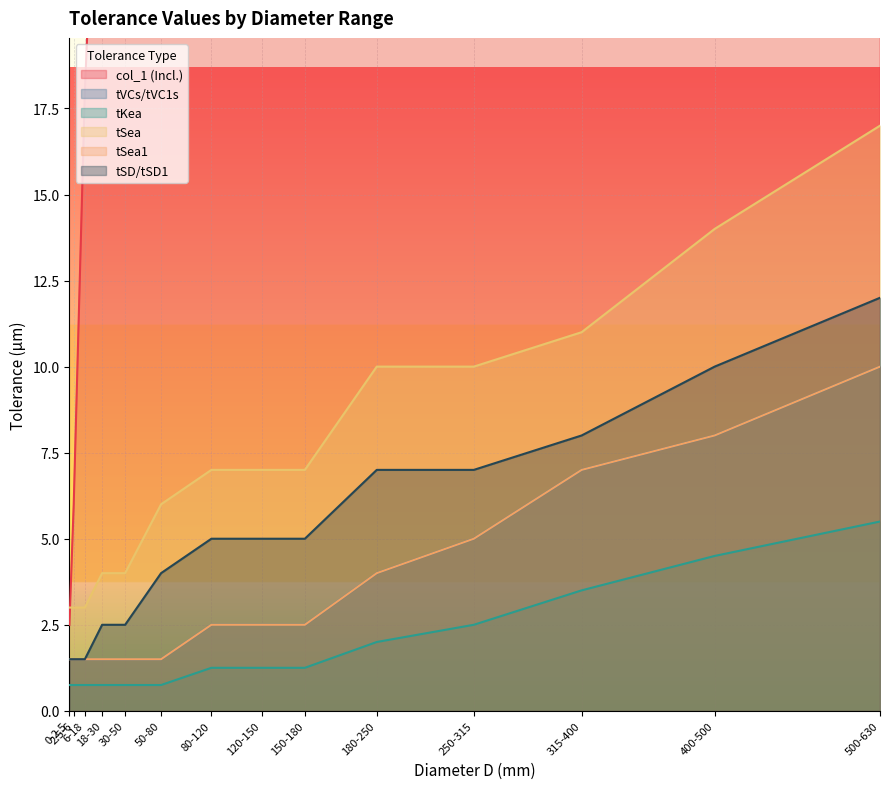

Is the value of col_1 (Incl.) at 150-180 greater than the value of tVCs/tVC1s at 6-18?

Yes